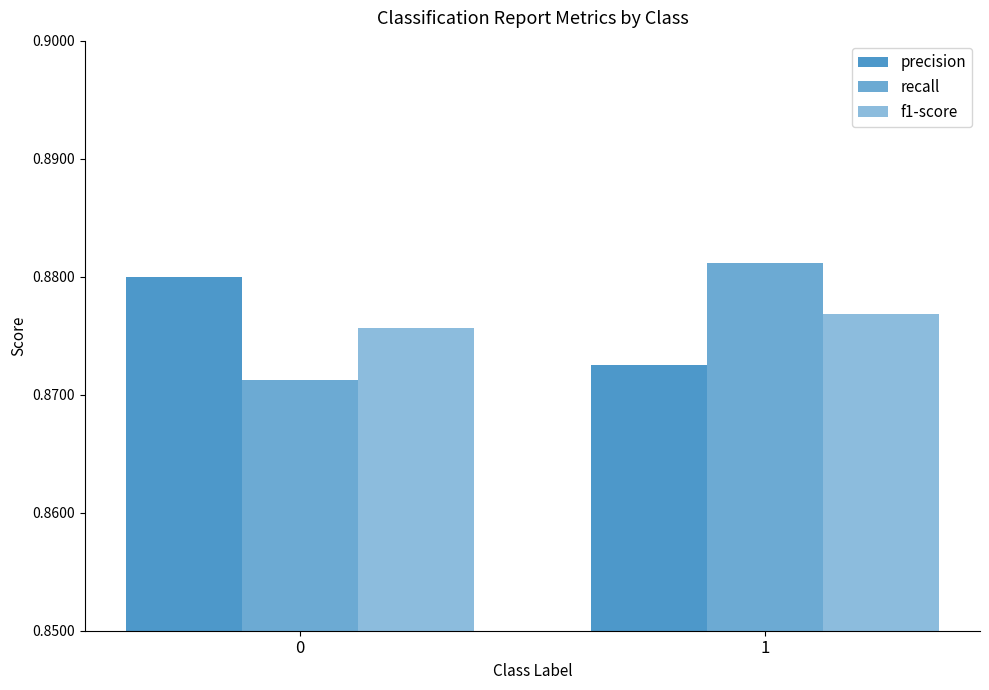

What is the sum of all precision values?

1.8